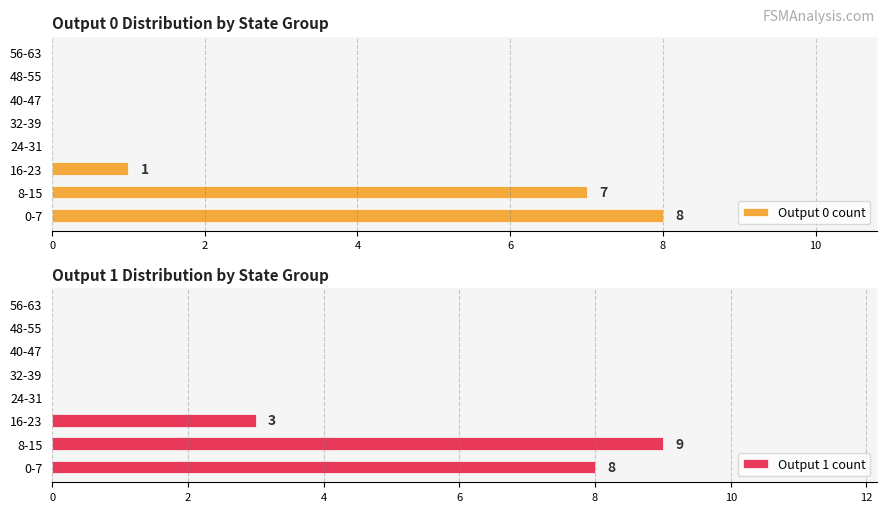

Reading right to left, extract all data points from this chart.

Output 0 count: 0	0	0	0	0	1	7	8
Output 1 count: 0	0	0	0	0	3	9	8